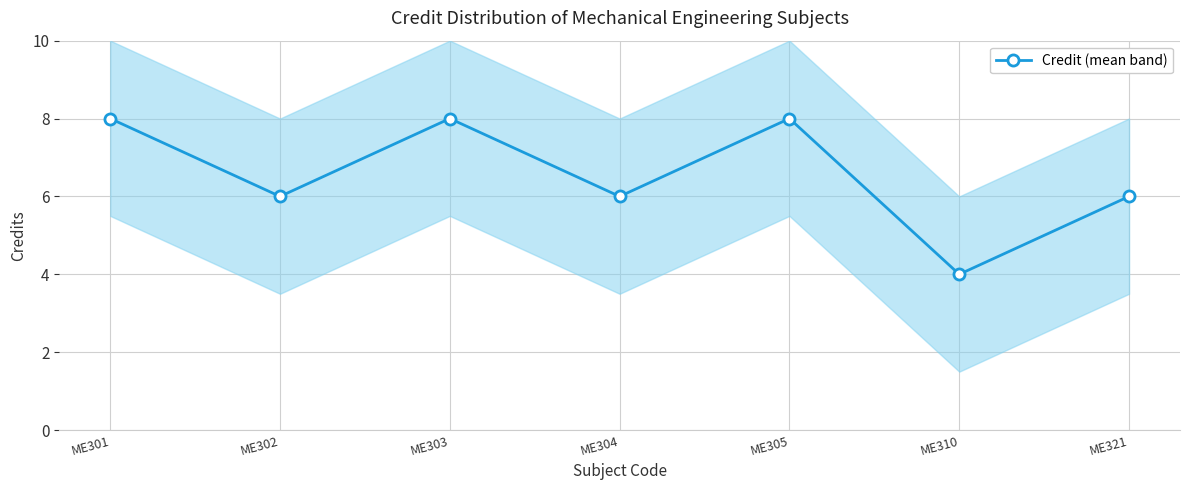

Does the chart have visible grid lines?

Yes